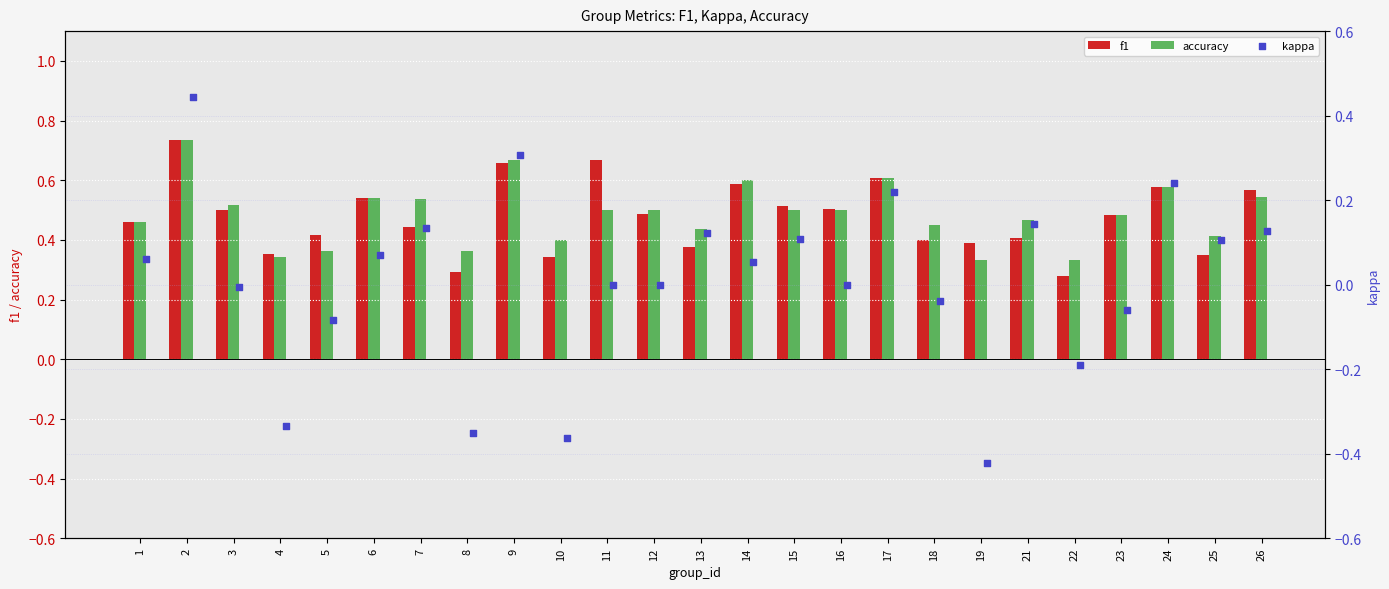

Is the value of accuracy at 6 greater than the value of f1 at 4?

Yes